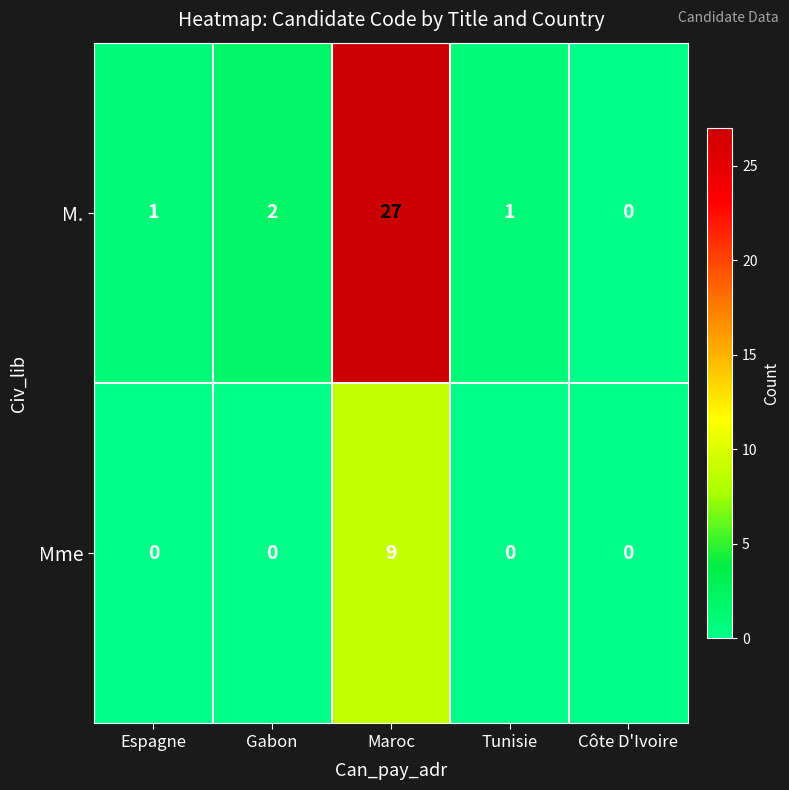

Which series has the largest range (max minus min)?

M.